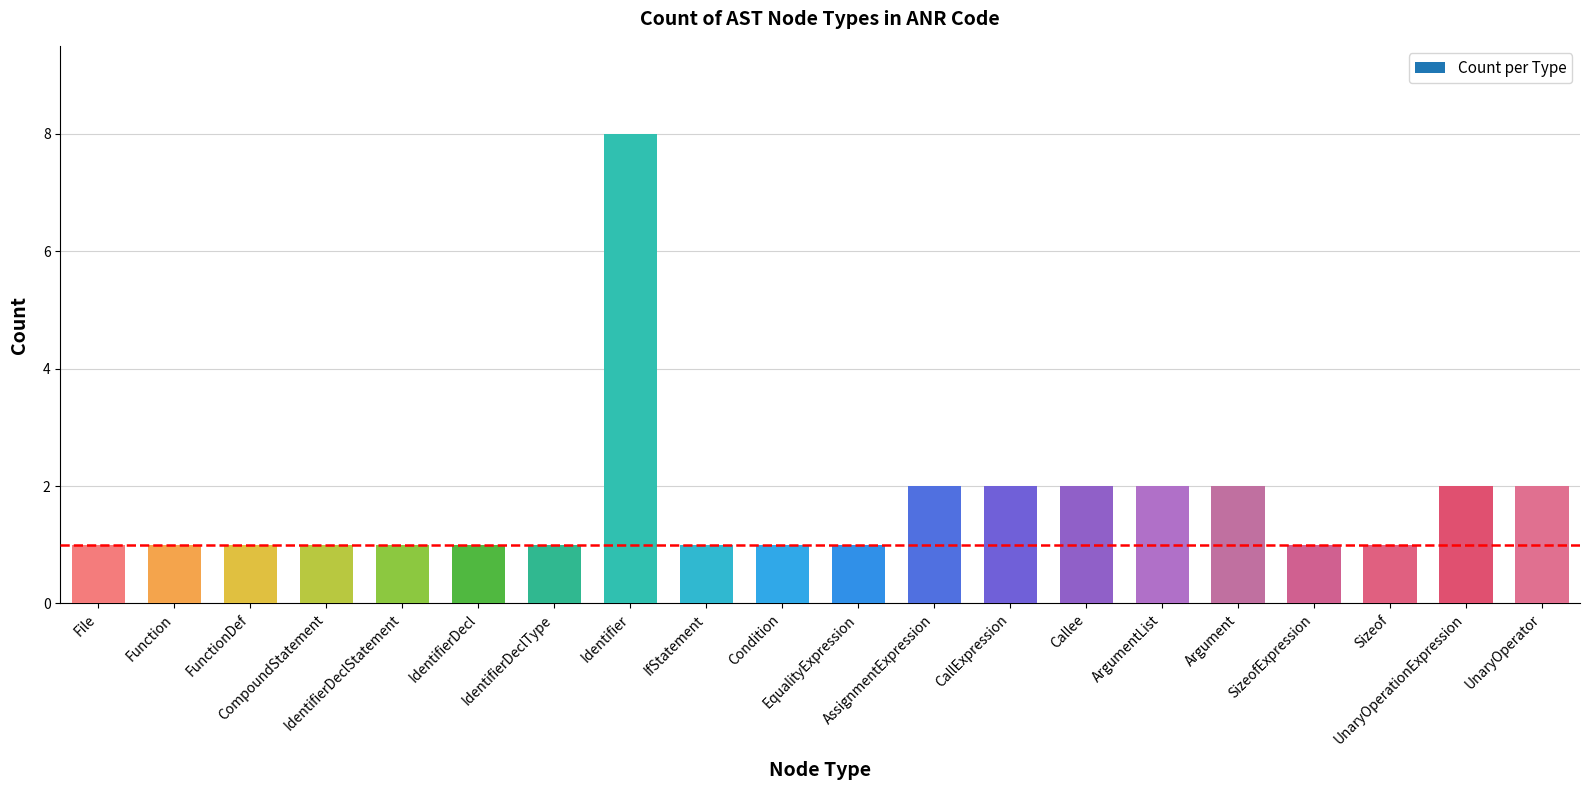

Reading right to left, extract all data points from this chart.

2	2	1	1	2	2	2	2	2	1	1	1	8	1	1	1	1	1	1	1